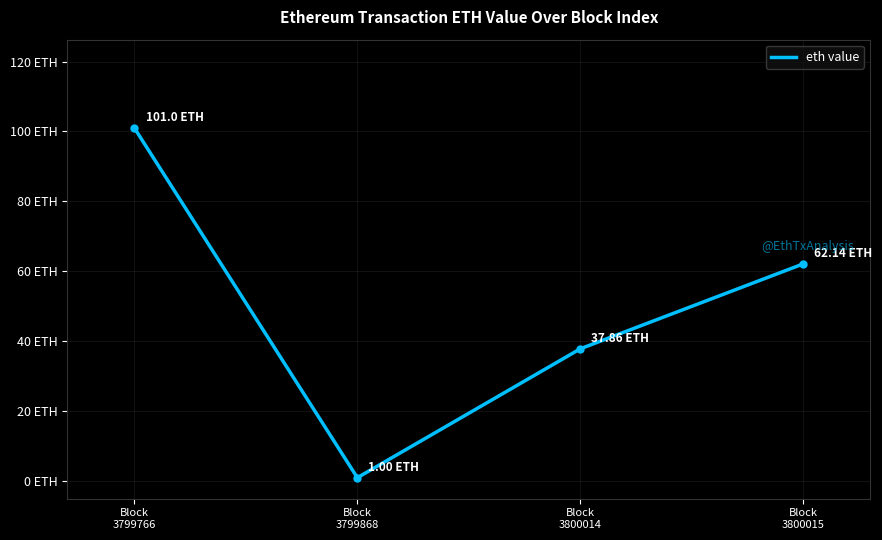

Reading left to right, what are all the values shown in this chart?

Block
3799766=101.0	Block
3799868=1.0	Block
3800014=37.9	Block
3800015=62.1